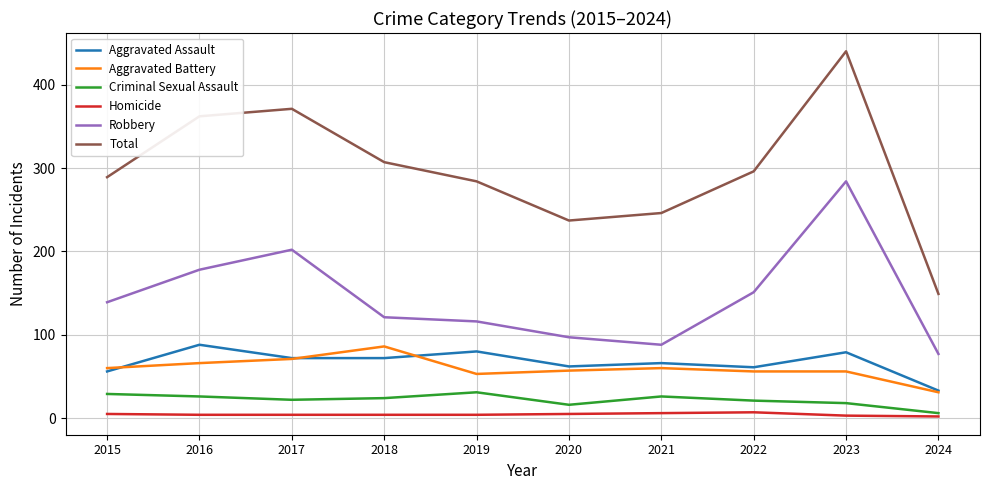

True or false: Robbery has more than 2 interior local peaks.

False